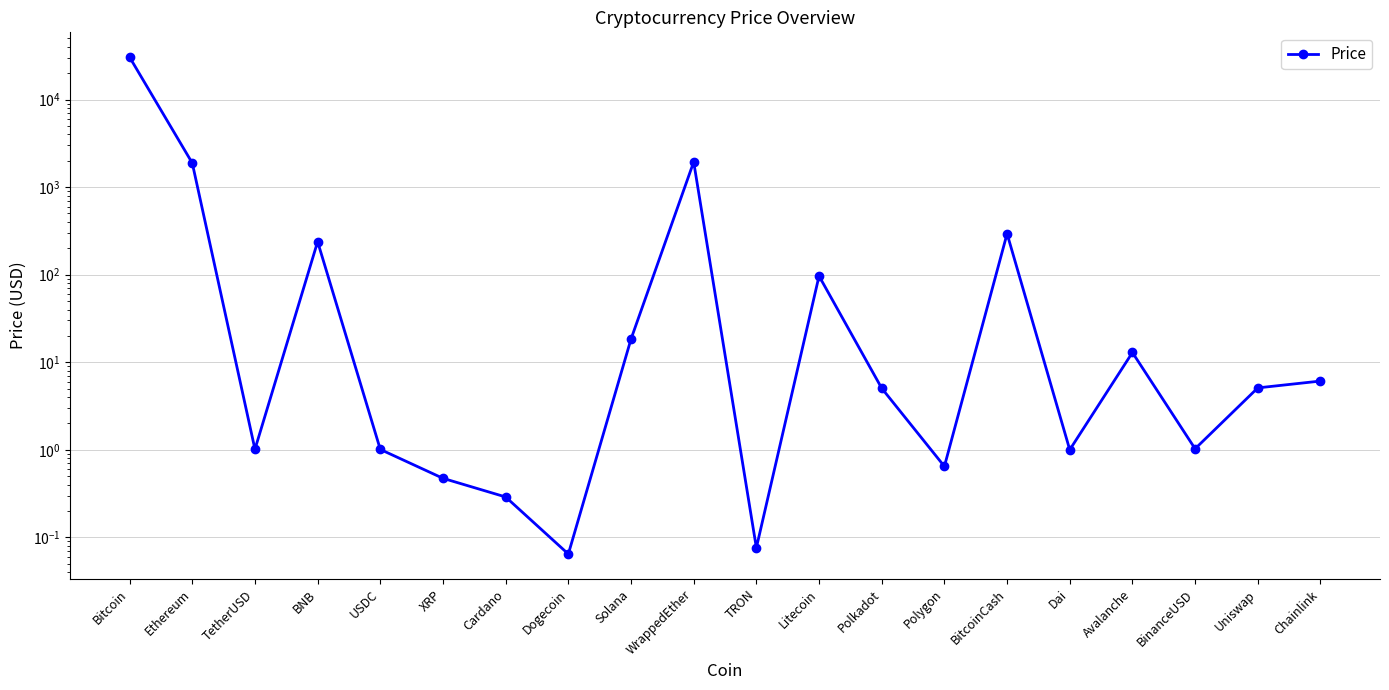

True or false: the data has more than 1 interior local peaks.

True